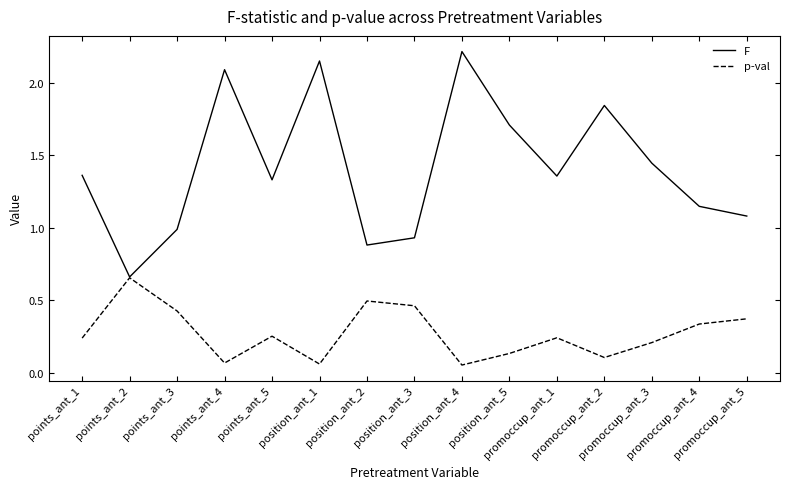

What are all the series names shown in the legend?

F, p-val